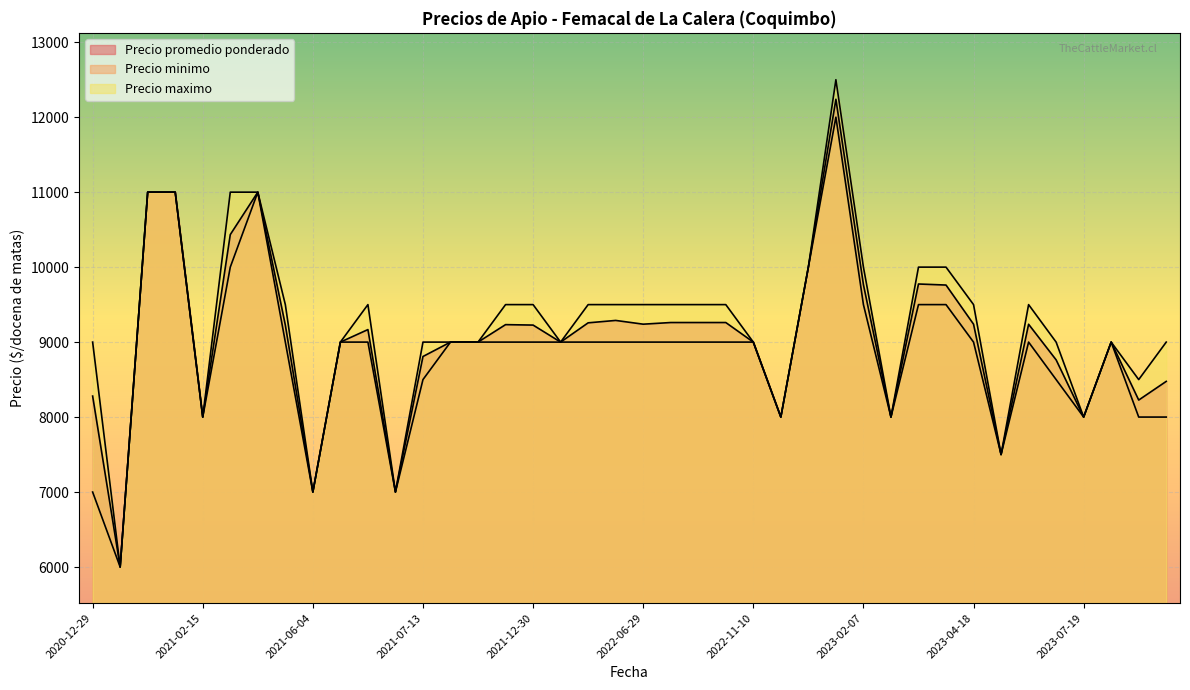

What is the average value of the Precio promedio ponderado series?

9048